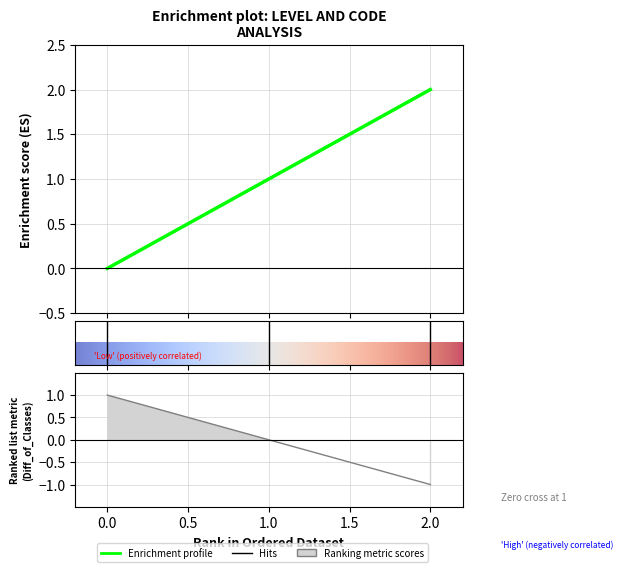

List the labels in order of value, smallest first.

0.0, 1.0, 2.0